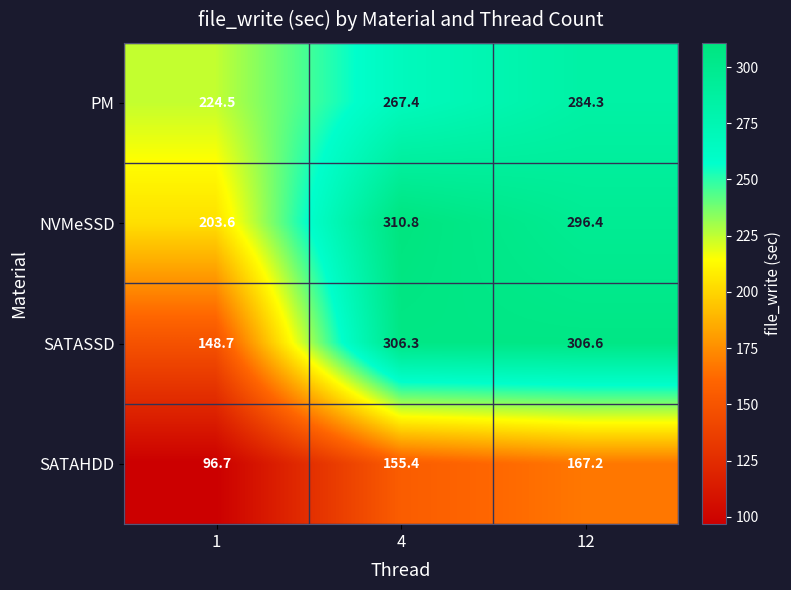

Which series has the largest total across all categories?

NVMeSSD